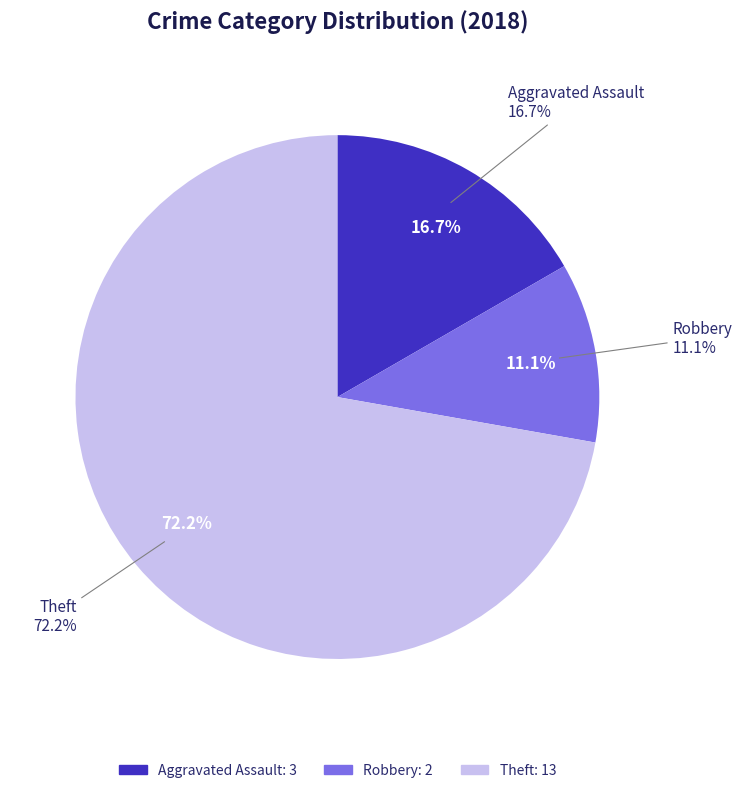

Combined, do Aggravated Assault and Criminal Sexual Assault account for over 50%?

No